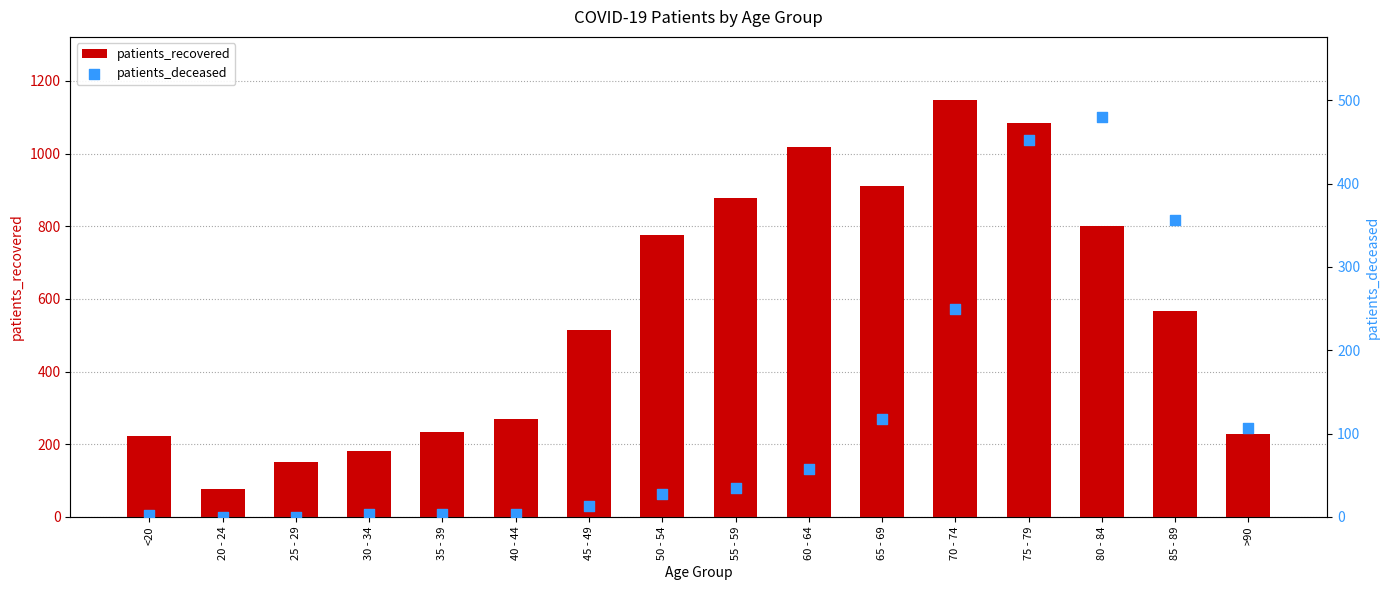

At how many categories does at least one series exceed 342?

9